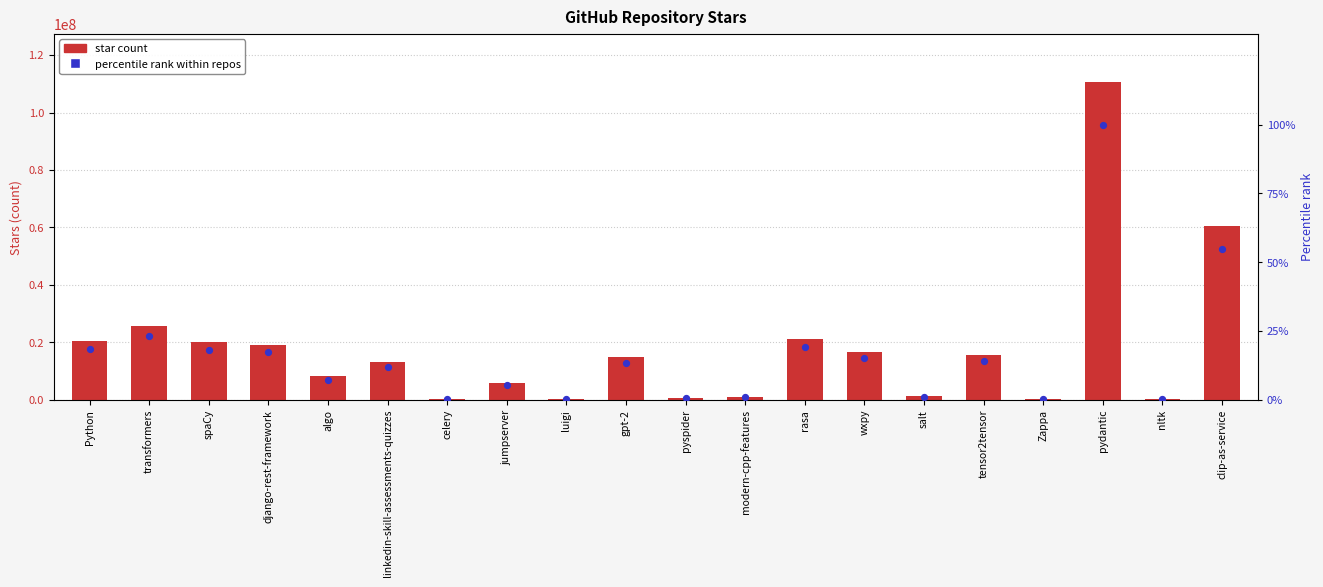

What is the total value across all series at Python?

20487743.5